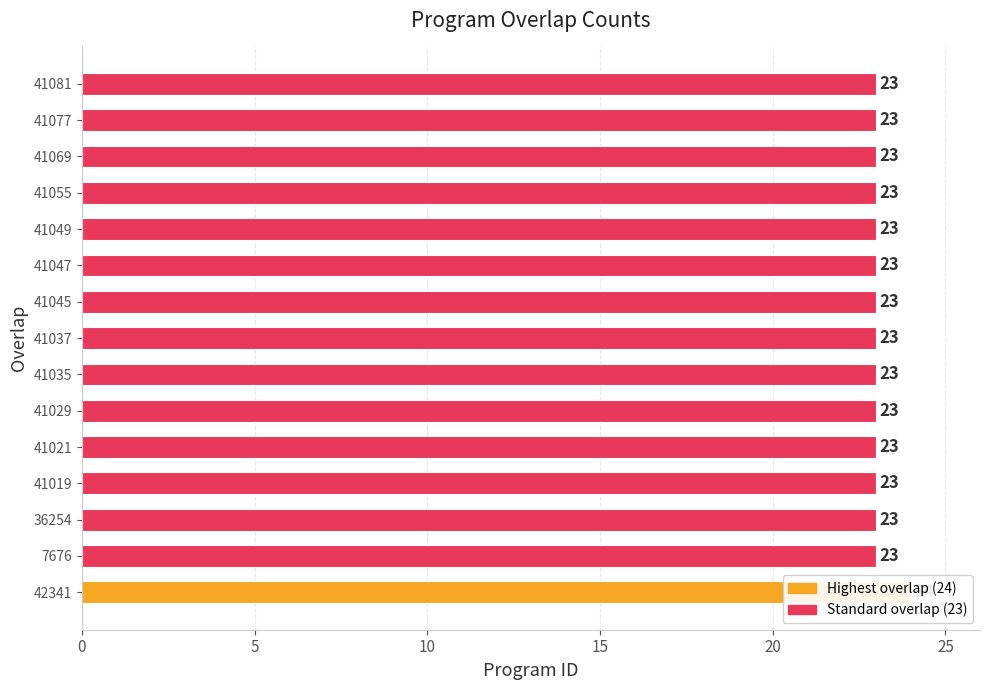

Are the bars grouped side by side (vs. stacked)?

No